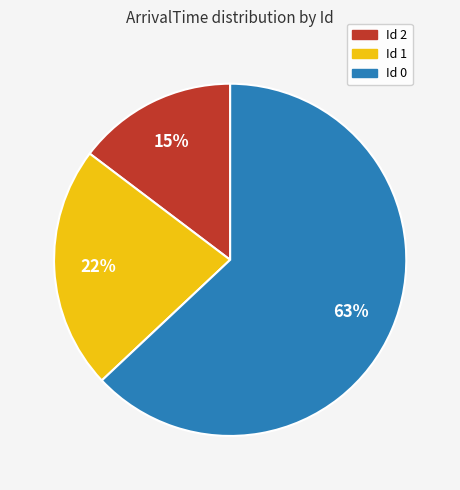

Is there a majority slice in this chart?

Yes